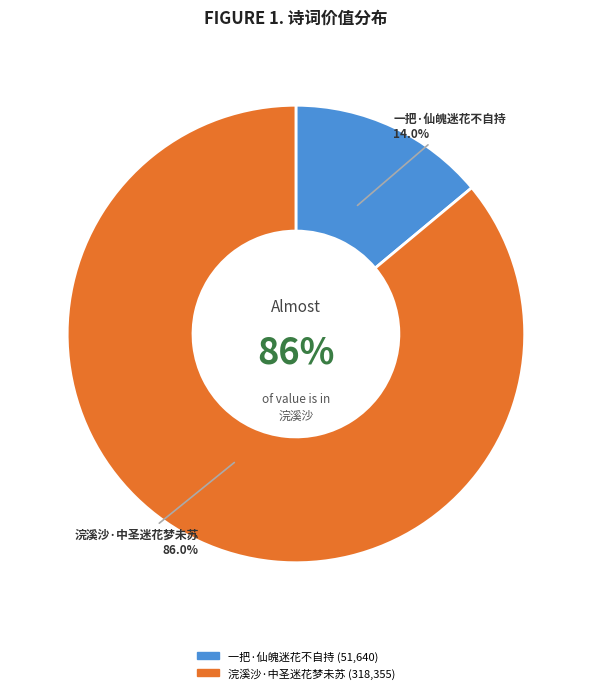

True or false: 一把·仙魄迷花不自持 accounts for 14% of the total.

True